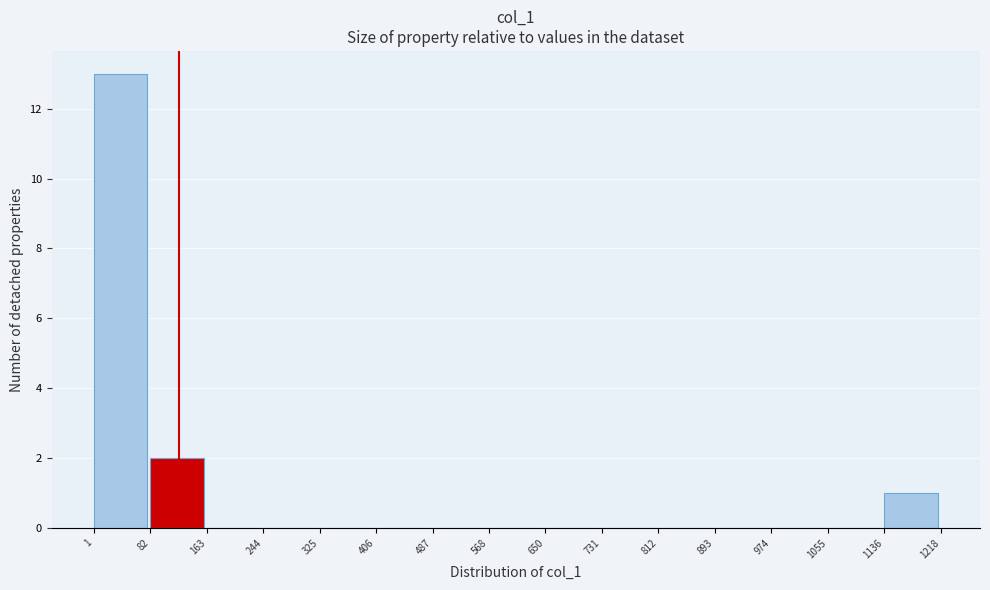

Reading left to right, list every bar in this chart as the range it spans on the x-axis followed by its height. The values are not printed on the chart, so give them approximately, as read against the axis.

1 to 82: 13
82 to 163: 2
163 to 244: 0
244 to 325: 0
325 to 406: 0
406 to 487: 0
487 to 568: 0
568 to 650: 0
650 to 731: 0
731 to 812: 0
812 to 893: 0
893 to 974: 0
974 to 1055: 0
1055 to 1136: 0
1136 to 1218: 1